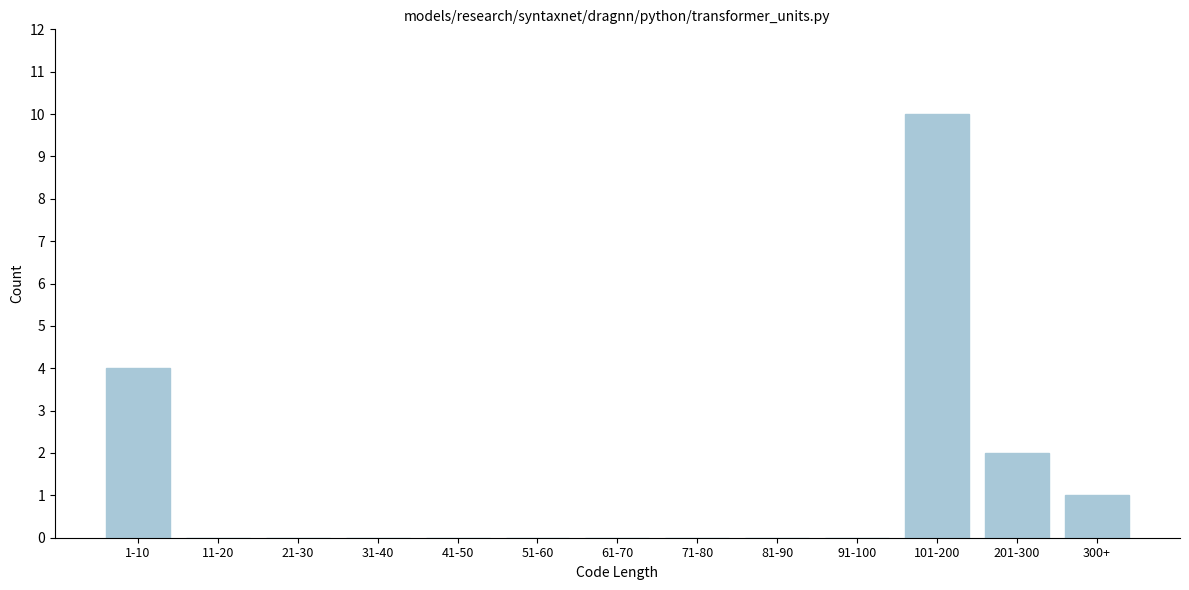

Reading right to left, extract all data points from this chart.

300+=1	201-300=2	101-200=10	91-100=0	81-90=0	71-80=0	61-70=0	51-60=0	41-50=0	31-40=0	21-30=0	11-20=0	1-10=4